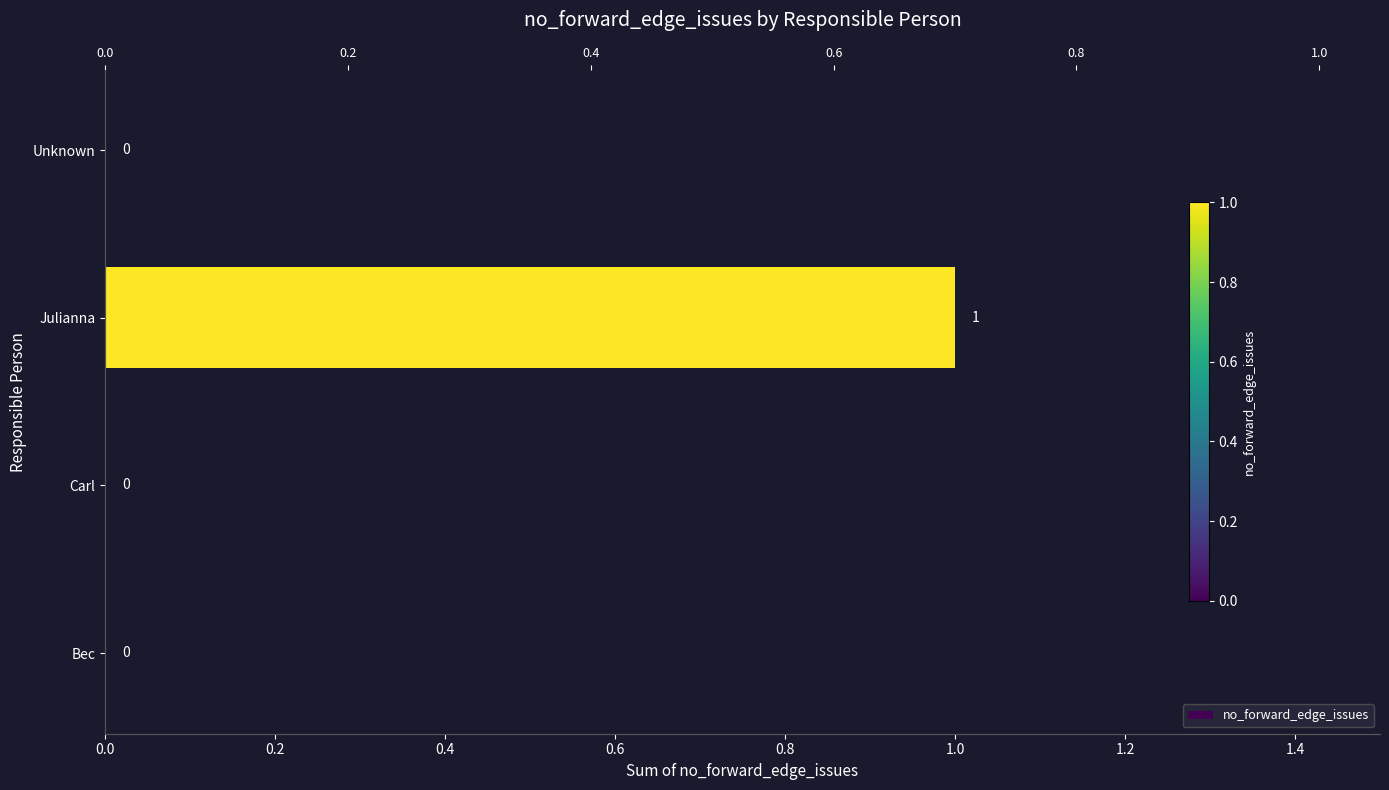

How many values are above zero?

1